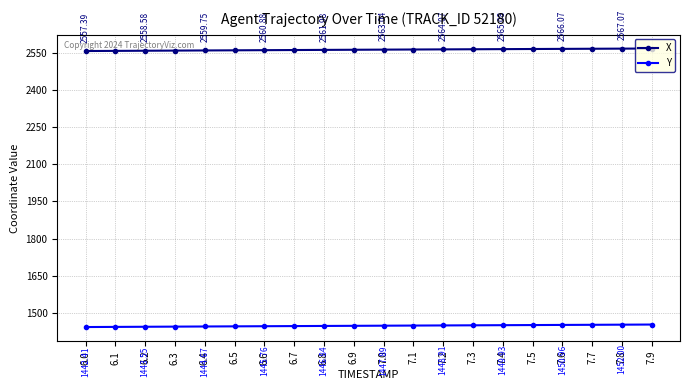

Which category has the highest value across all series?

7.9